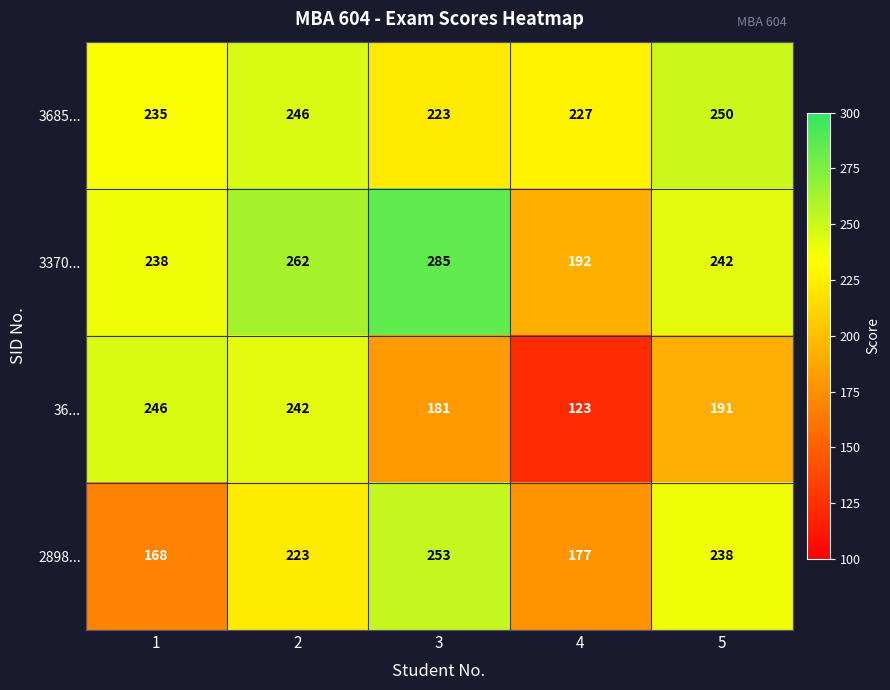

At which label is 36... closest to 184?

3